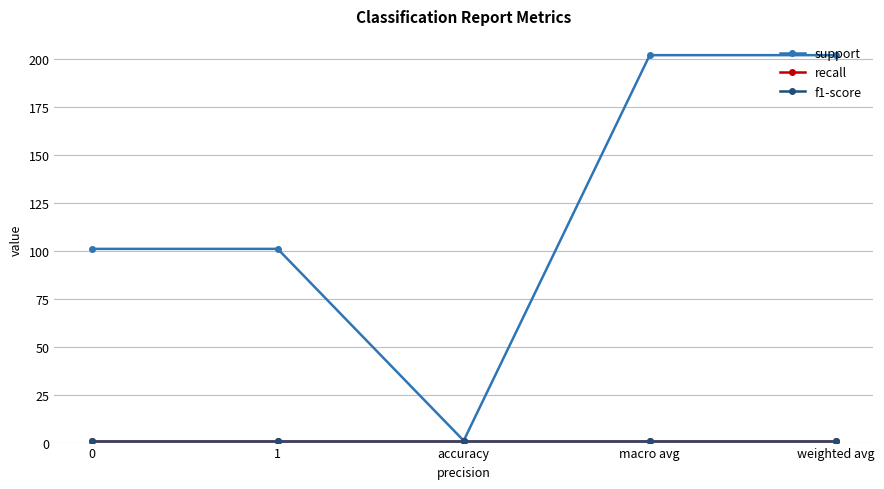

What is the greatest value displayed?

202